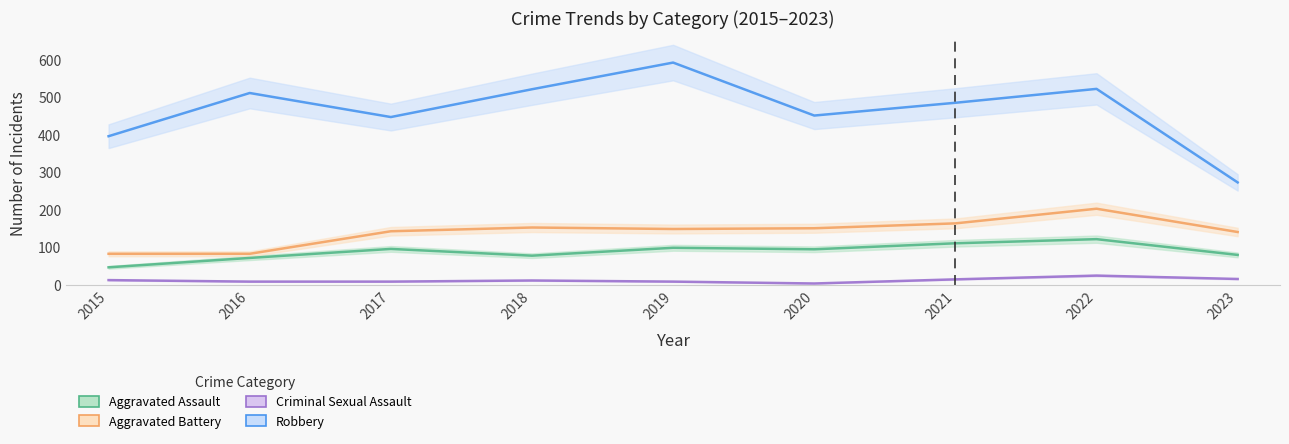

Is it true that Aggravated Battery equals 54 at 2019?

False